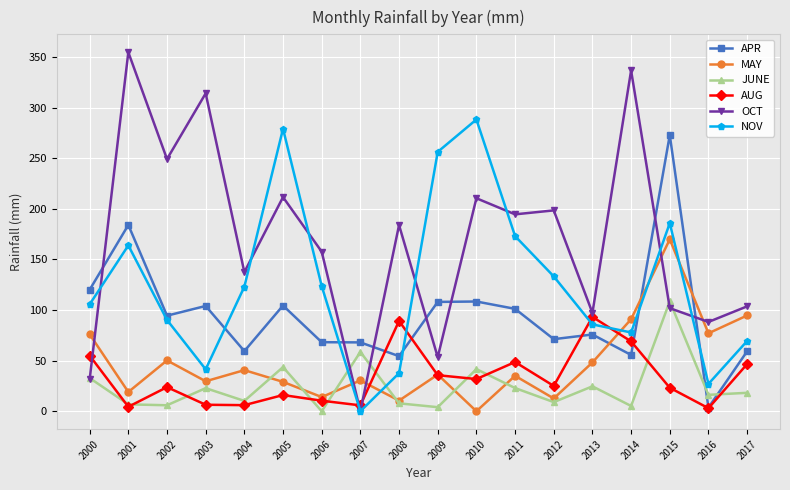

What is the minimum value for APR?

3.6